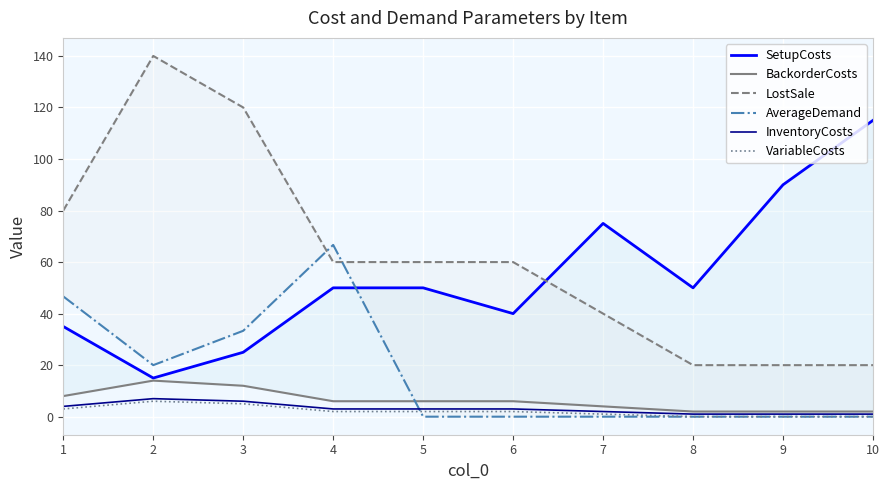

At which category does the chart reach its minimum across all series?

5